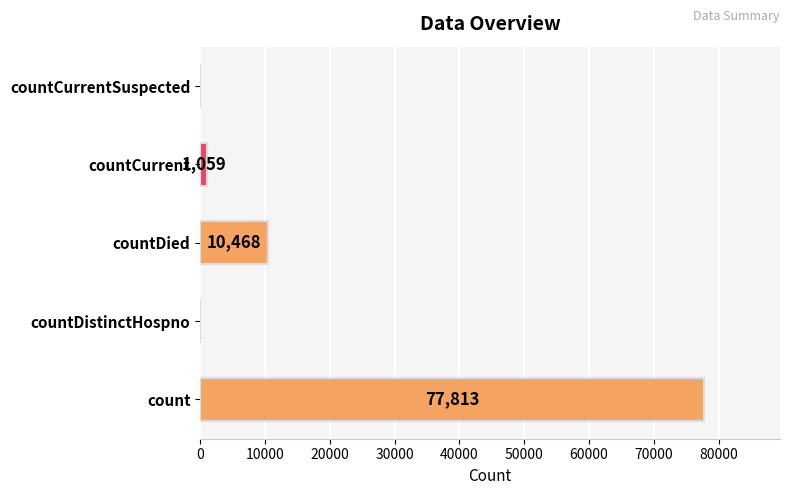

What is the average value?

17868